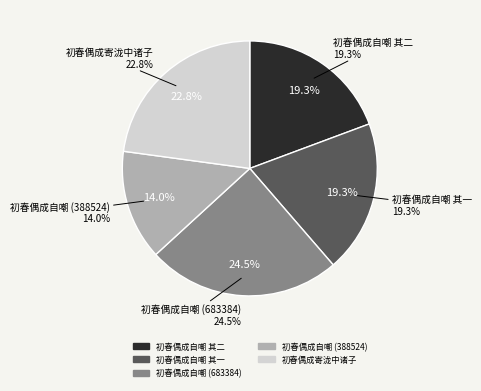

How many segments does this pie chart have?

5